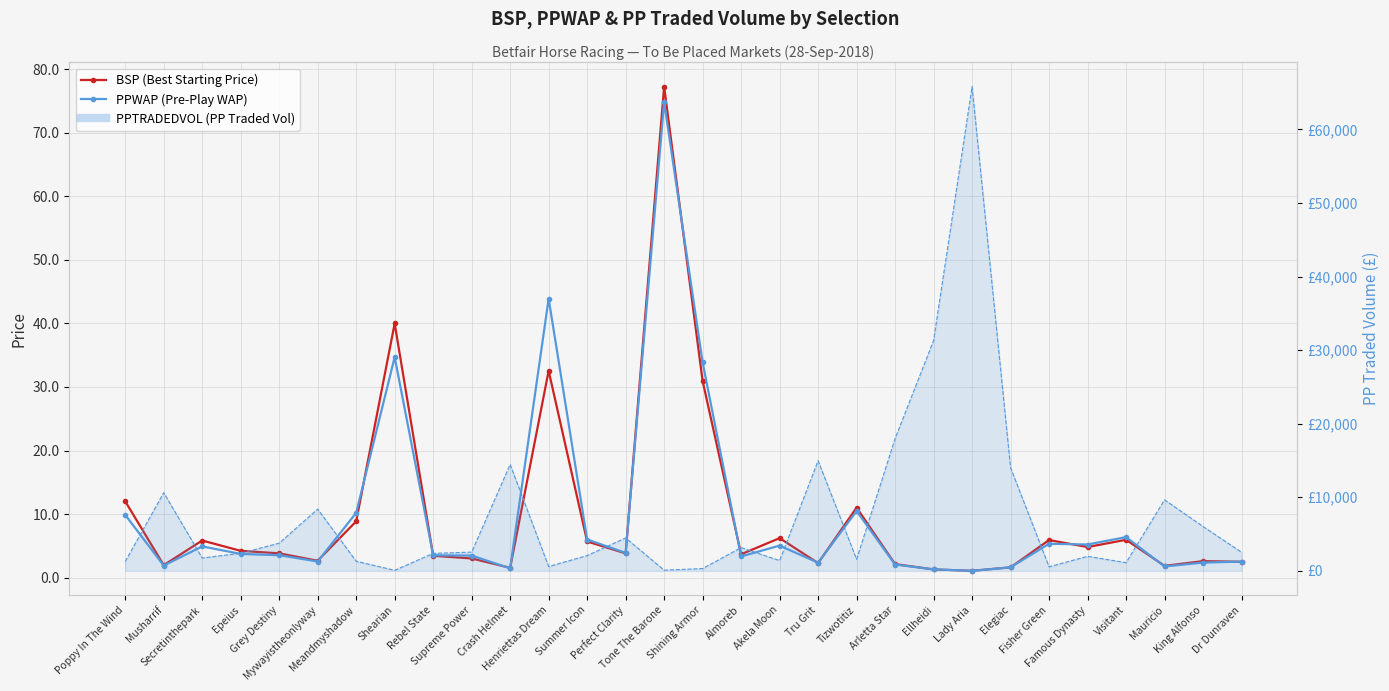

Which category has the lowest value in the PPWAP (Pre-Play WAP) series?

Lady Aria